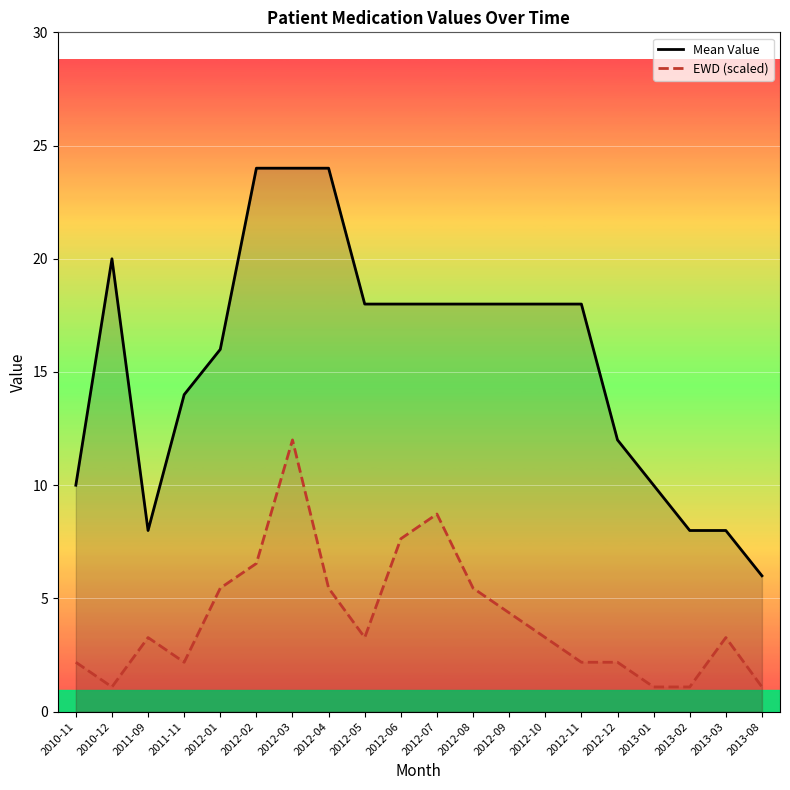

List the labels in order of EWD (scaled) value, smallest first.

2010-12, 2013-01, 2013-02, 2013-08, 2010-11, 2011-11, 2012-11, 2012-12, 2011-09, 2012-05, 2012-10, 2013-03, 2012-09, 2012-01, 2012-04, 2012-08, 2012-02, 2012-06, 2012-07, 2012-03